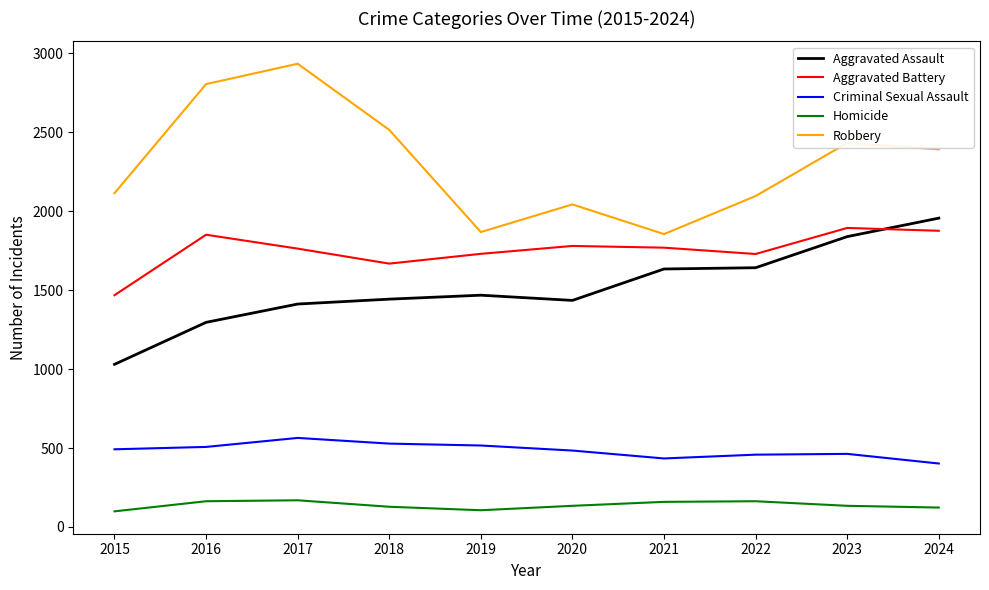

Is it true that Aggravated Battery equals 1668 at 2018?

True